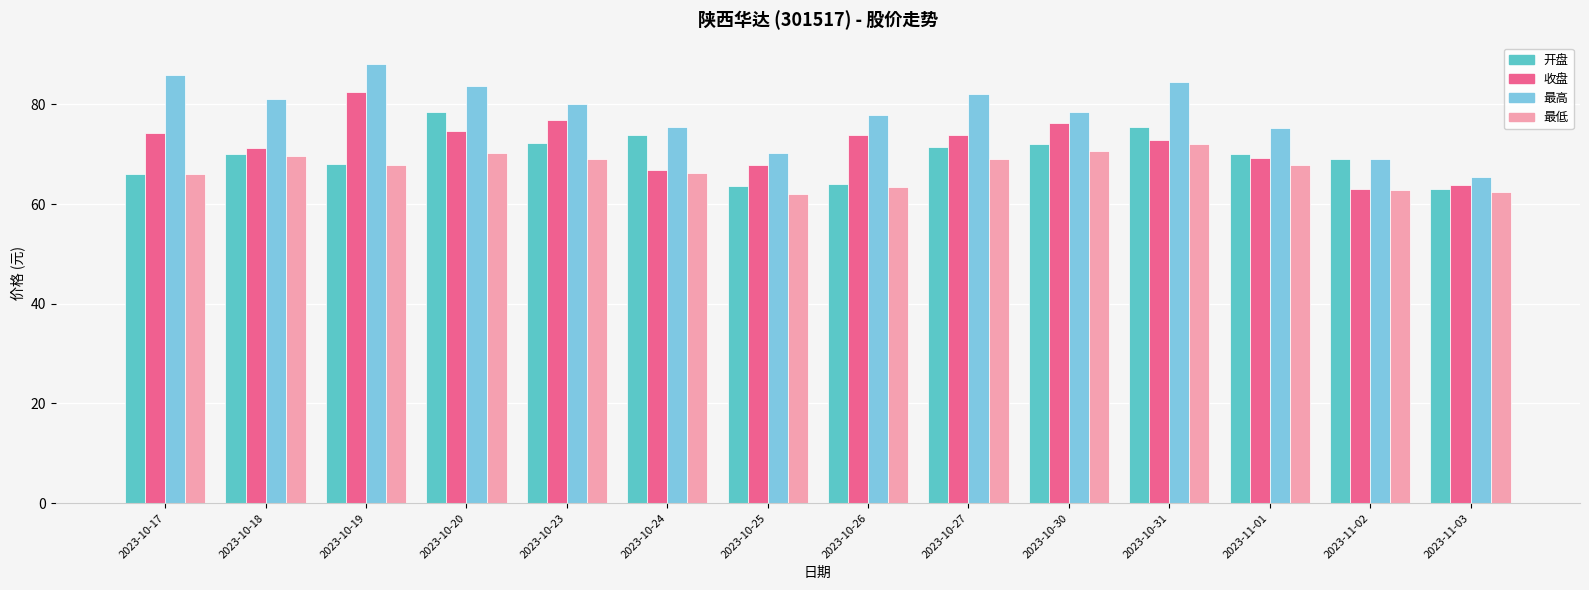

What position from the right is 2023-10-23?

10